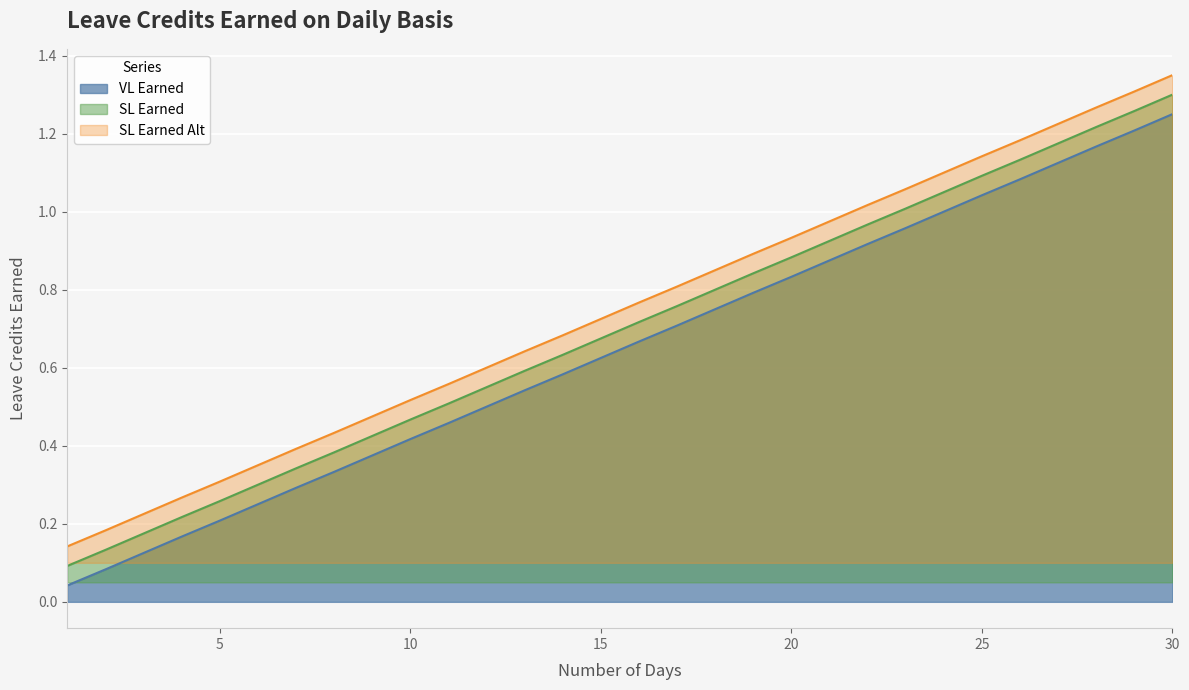

At which label is SL Earned closest to 0?

1